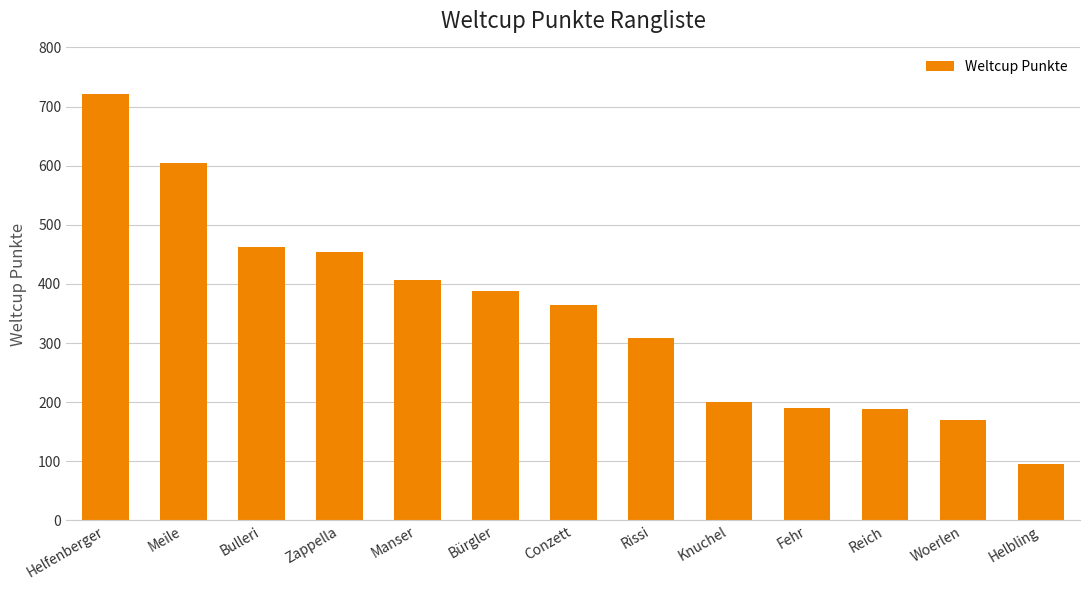

How many series are shown in this chart?

1